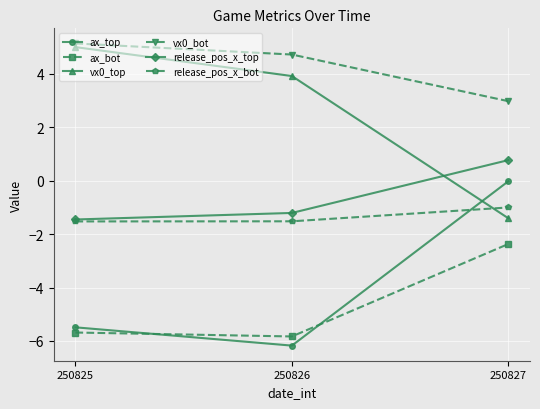

Read the ax_top value at 250825.

-5.5